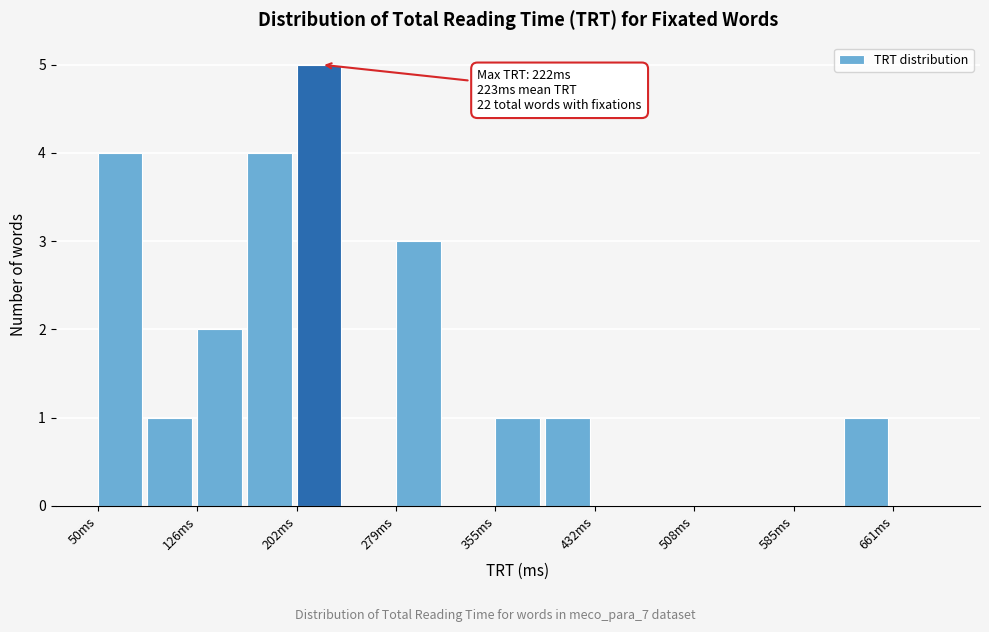

Around what value on the x-axis is the tallest bar? Give the approximate position of its centre, as read against the axis.

220